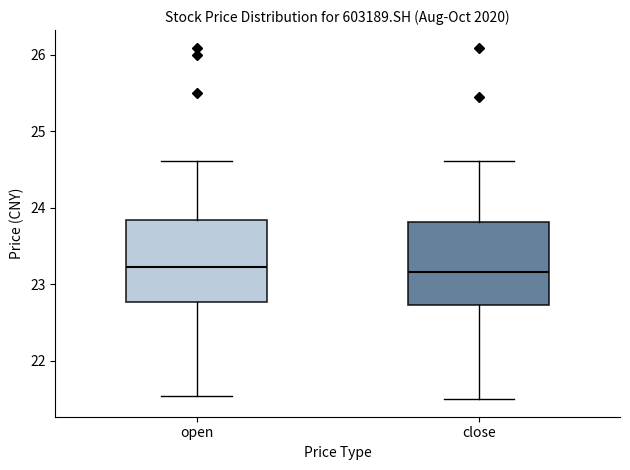

Reading left to right, transcribe this box plot: for each box, give where its median line is, the range the box spans, and where its two whiskers end, as read against the y-axis. The values are not printed on the chart, so give them approximately, as read against the axis.

open: median 23.2, box 22.8 to 23.8, whiskers 21.5 to 24.6
close: median 23.2, box 22.7 to 23.8, whiskers 21.5 to 24.6